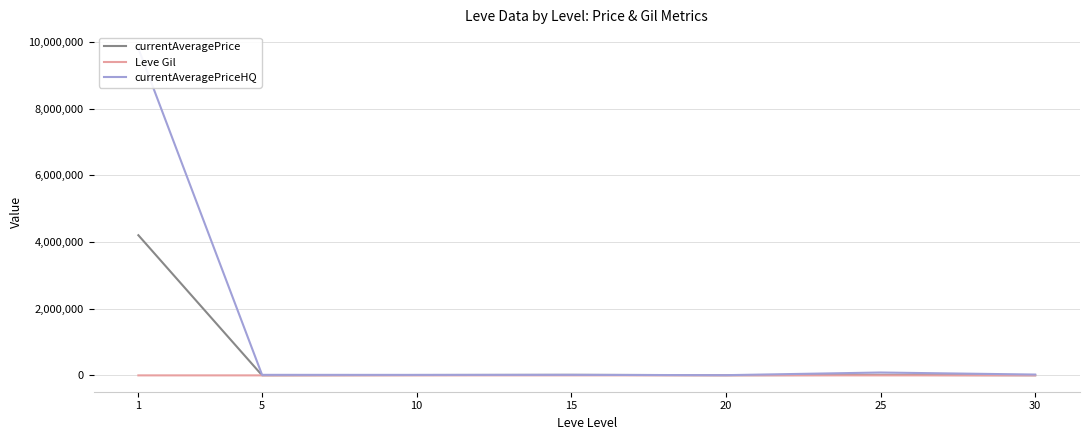

Is it true that currentAveragePrice equals 4204194.5 at 1?

True